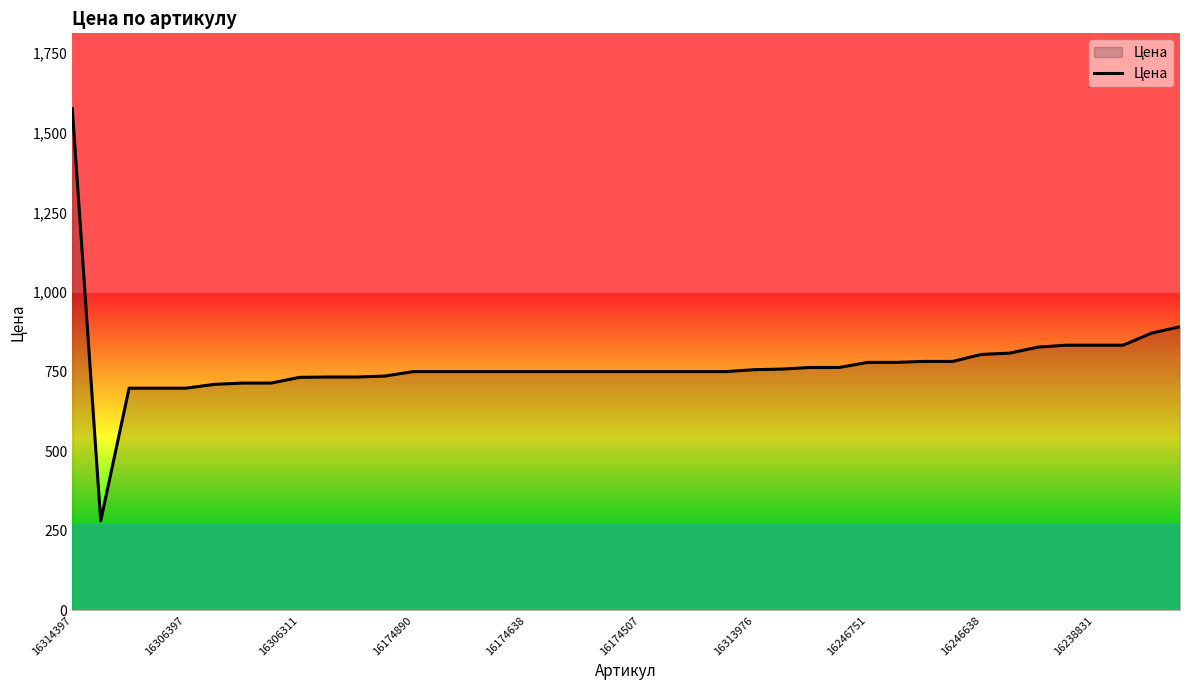

What is the smallest value displayed?

281